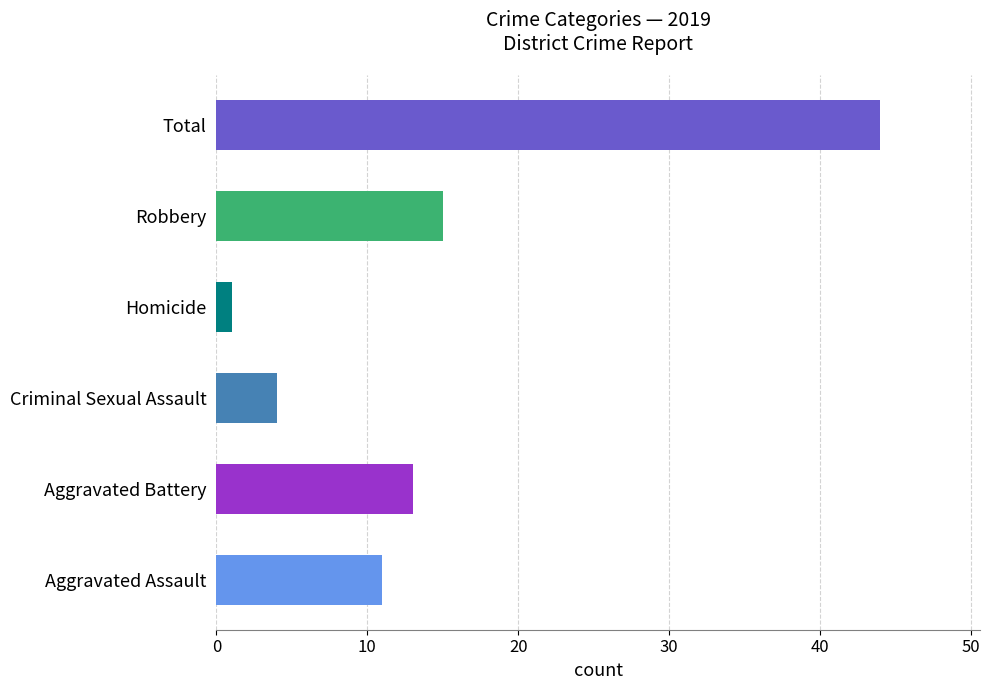

What is the maximum value shown in the chart?

44